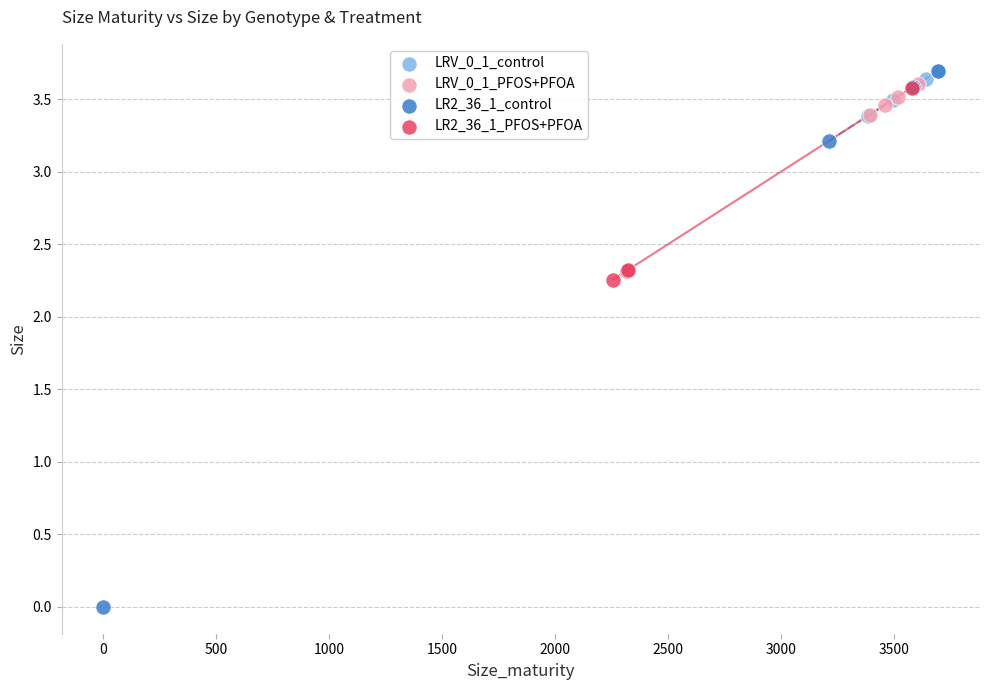

Which series contains the lowest Y value?

LR2_36_1_control